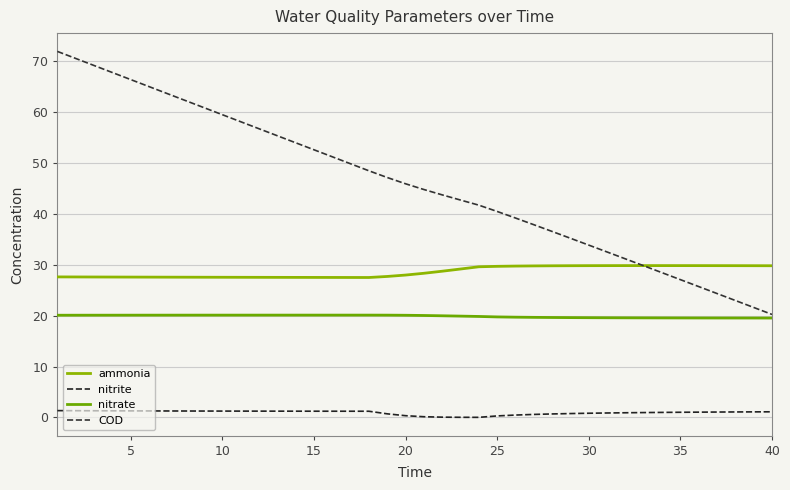

What are all the series names shown in the legend?

ammonia, nitrite, nitrate, COD